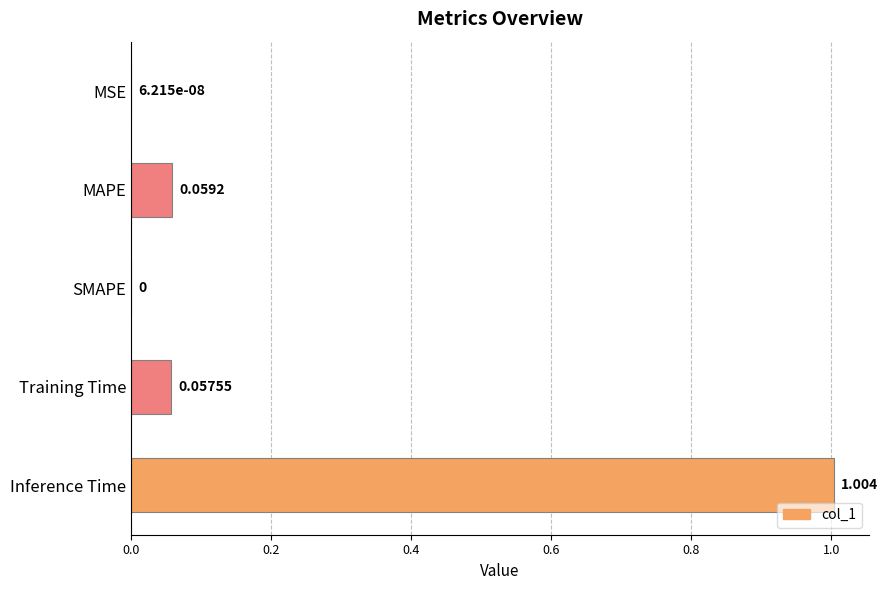

What is the average value?

0.2